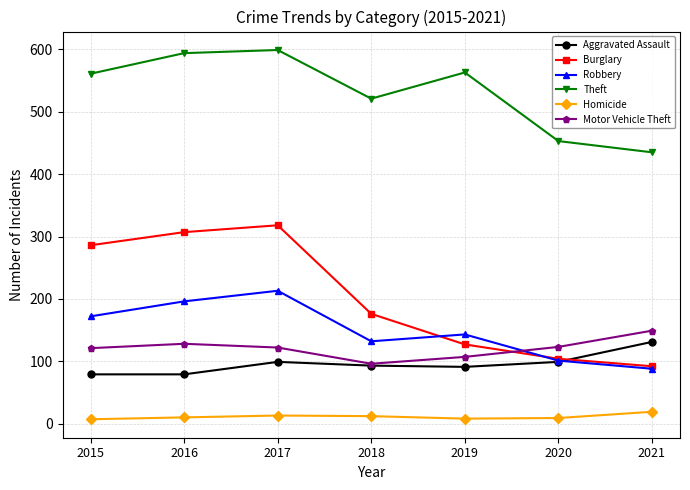

What value does the Theft series have at 2019, to the nearest 5?

565